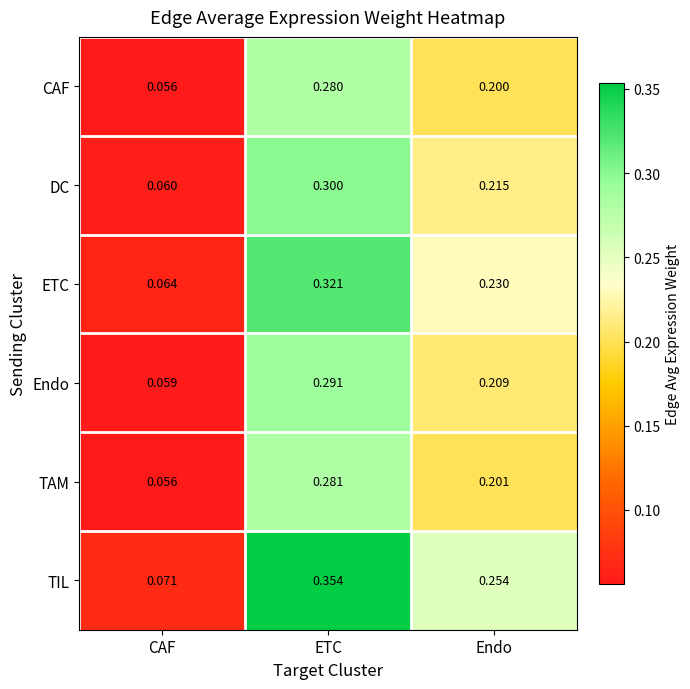

Which series changed the most between ETC and Endo?

TIL